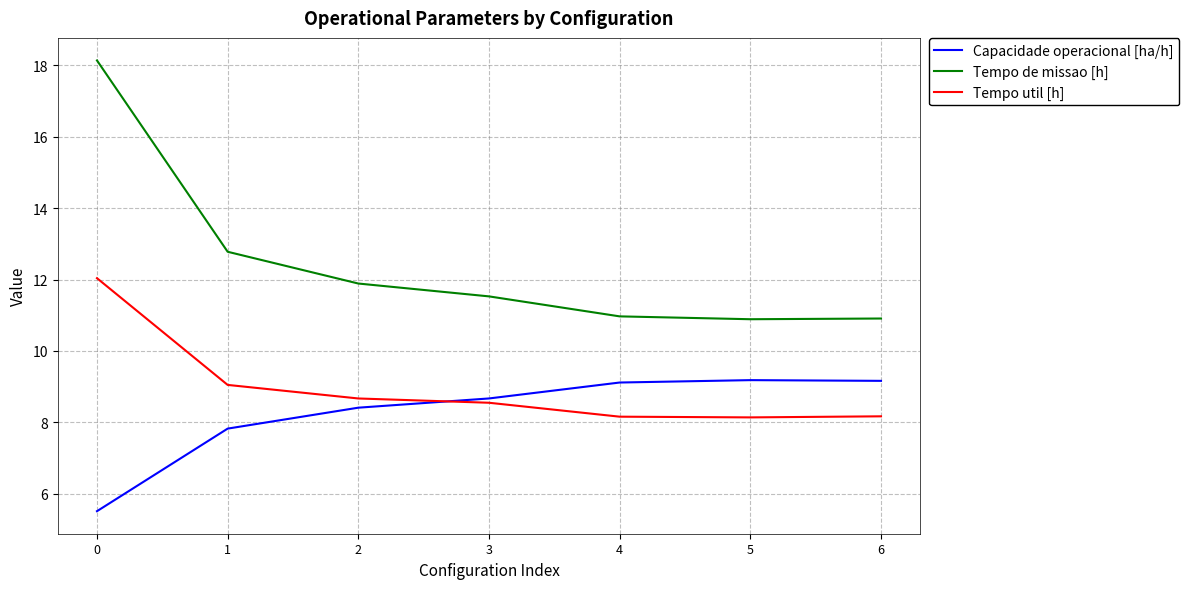

True or false: Tempo de missao [h] and Tempo util [h] intersect in this chart.

False